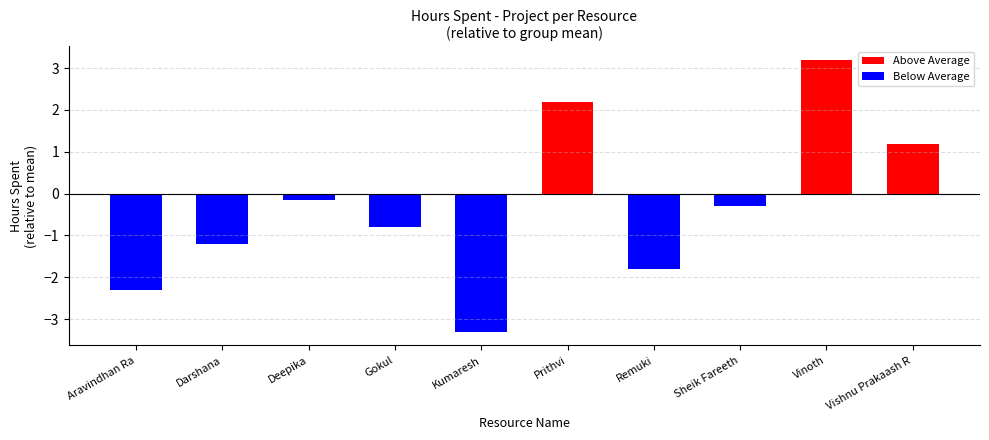

Which label corresponds to the largest value in the chart?

Vinoth